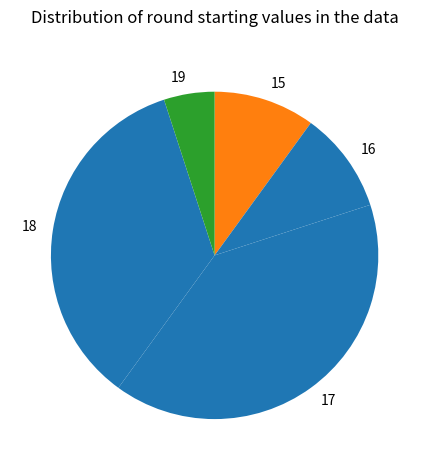

Which slice is the largest?

17